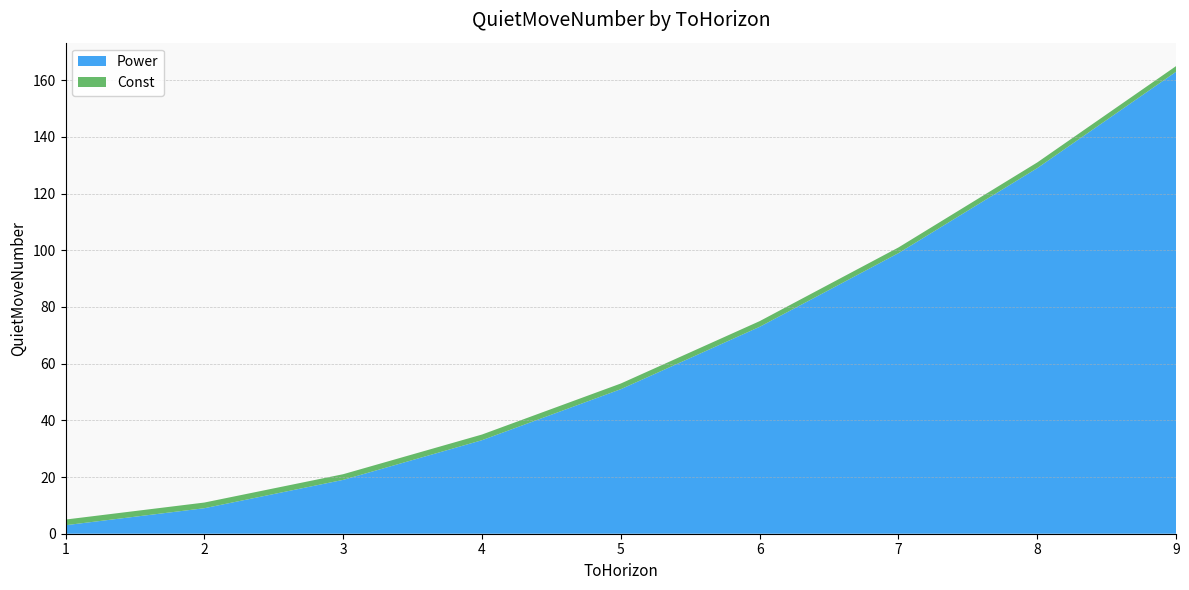

Reading left to right, extract all data points from this chart.

Power: 1=3	2=9	3=19	4=33	5=51	6=73	7=99	8=129	9=163
Const: 1=2	2=2	3=2	4=2	5=2	6=2	7=2	8=2	9=2